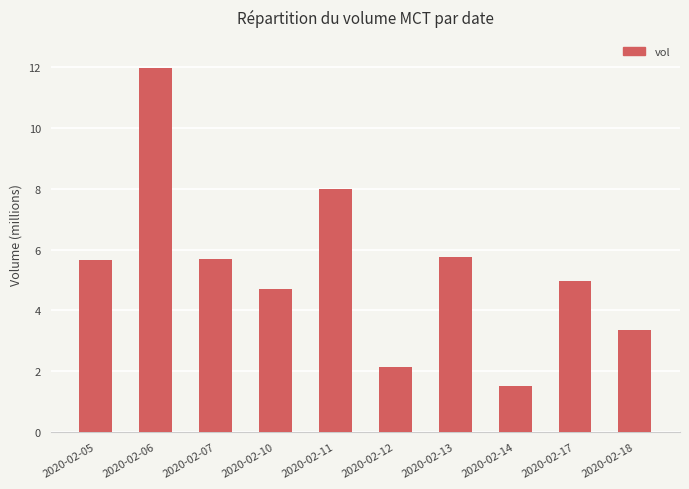

The value at 2020-02-17 is 8741077. True or false?

False